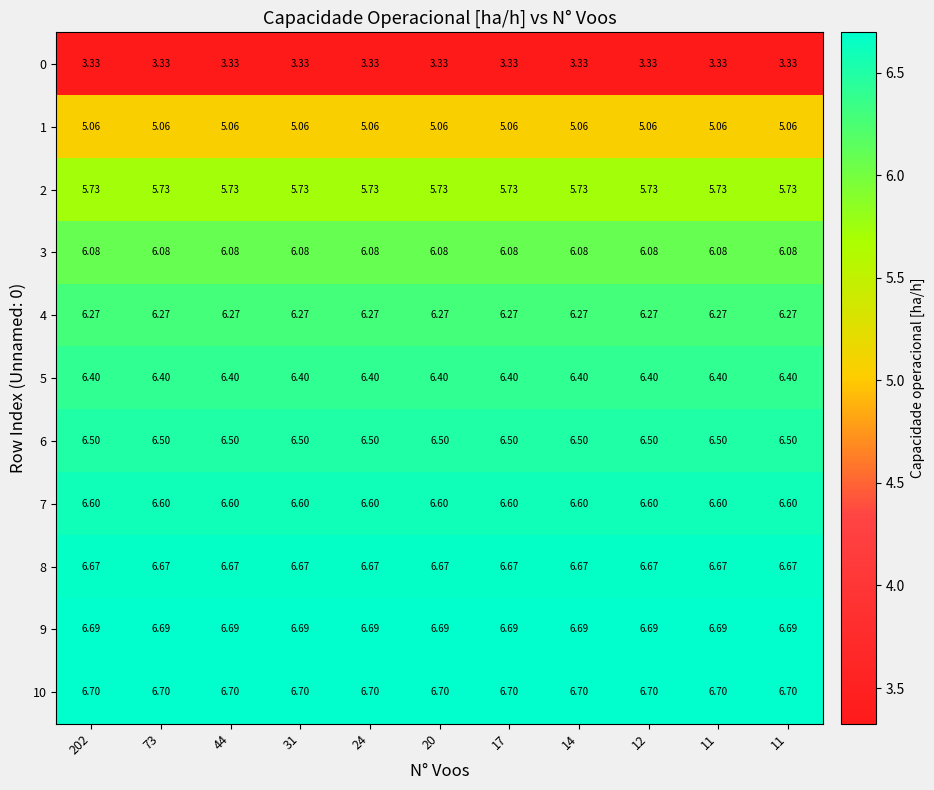

Reading left to right, extract all data points from this chart.

0: 202=3.3	73=3.3	44=3.3	31=3.3	24=3.3	20=3.3	17=3.3	14=3.3	12=3.3	11=3.3	11=3.3
1: 202=5.1	73=5.1	44=5.1	31=5.1	24=5.1	20=5.1	17=5.1	14=5.1	12=5.1	11=5.1	11=5.1
2: 202=5.7	73=5.7	44=5.7	31=5.7	24=5.7	20=5.7	17=5.7	14=5.7	12=5.7	11=5.7	11=5.7
3: 202=6.1	73=6.1	44=6.1	31=6.1	24=6.1	20=6.1	17=6.1	14=6.1	12=6.1	11=6.1	11=6.1
4: 202=6.3	73=6.3	44=6.3	31=6.3	24=6.3	20=6.3	17=6.3	14=6.3	12=6.3	11=6.3	11=6.3
5: 202=6.4	73=6.4	44=6.4	31=6.4	24=6.4	20=6.4	17=6.4	14=6.4	12=6.4	11=6.4	11=6.4
6: 202=6.5	73=6.5	44=6.5	31=6.5	24=6.5	20=6.5	17=6.5	14=6.5	12=6.5	11=6.5	11=6.5
7: 202=6.6	73=6.6	44=6.6	31=6.6	24=6.6	20=6.6	17=6.6	14=6.6	12=6.6	11=6.6	11=6.6
8: 202=6.7	73=6.7	44=6.7	31=6.7	24=6.7	20=6.7	17=6.7	14=6.7	12=6.7	11=6.7	11=6.7
9: 202=6.7	73=6.7	44=6.7	31=6.7	24=6.7	20=6.7	17=6.7	14=6.7	12=6.7	11=6.7	11=6.7
10: 202=6.7	73=6.7	44=6.7	31=6.7	24=6.7	20=6.7	17=6.7	14=6.7	12=6.7	11=6.7	11=6.7